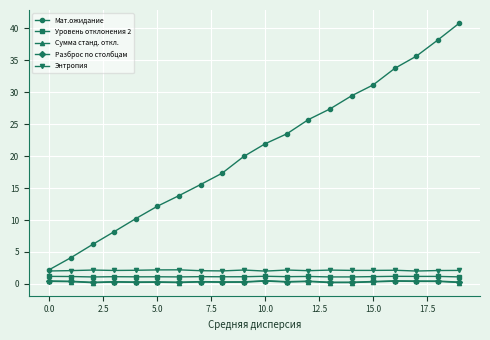

True or false: Уровень отклонения 2 has more than 0 interior local peaks.

True